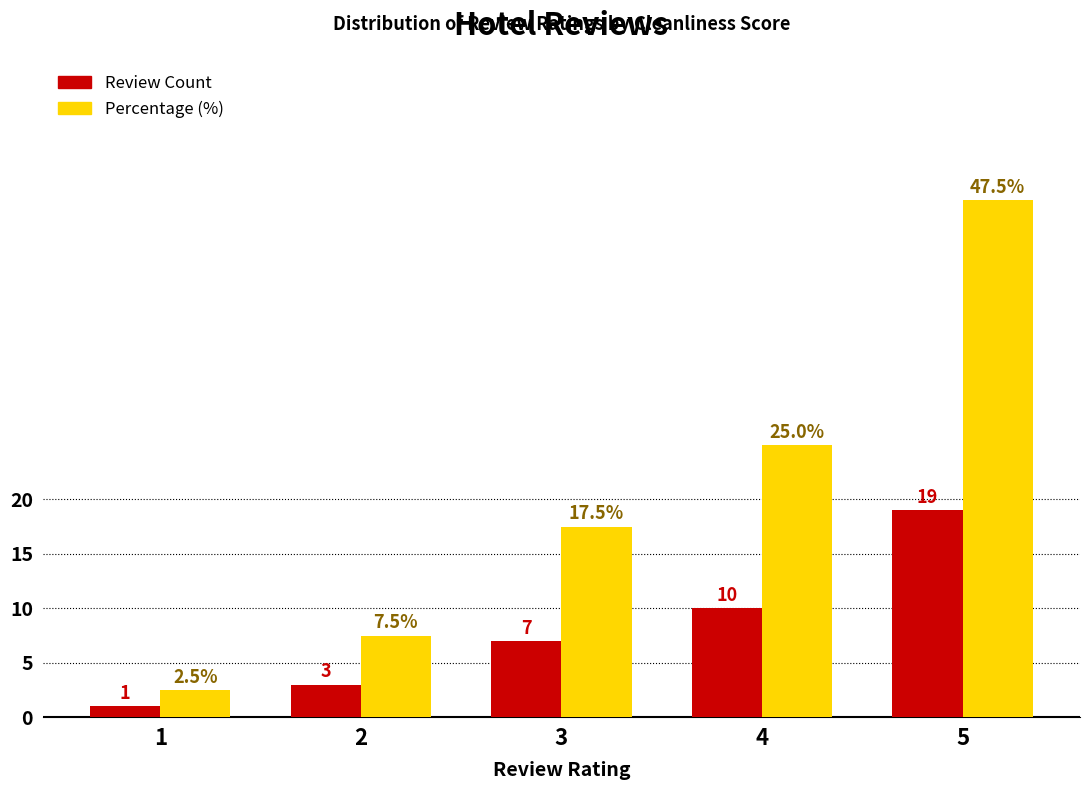

True or false: Percentage (%) has a value of 47.5 at 5.

True